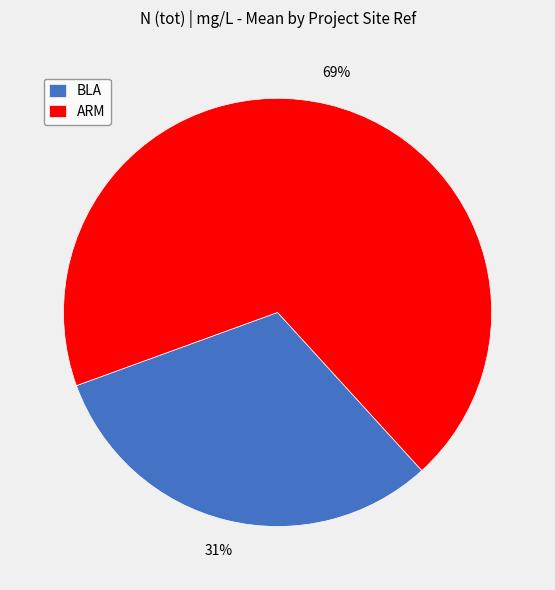

To the nearest percent, what portion does BLA represent?

31%